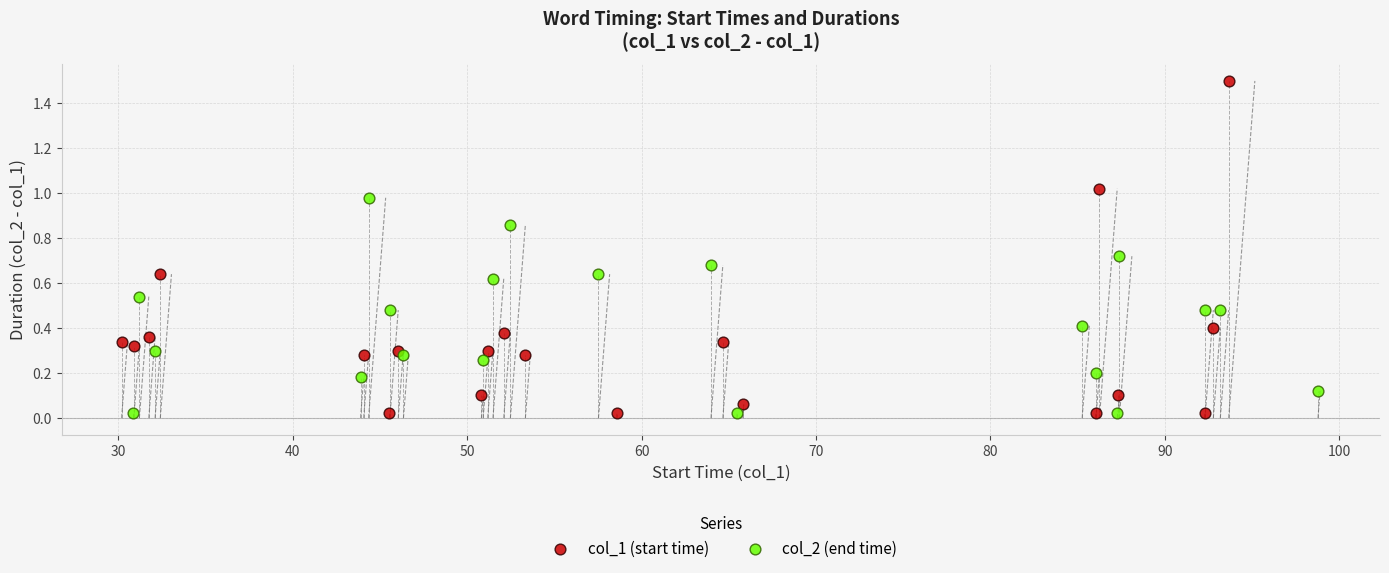

Which series has the widest spread of Y values?

col_1 (start time)